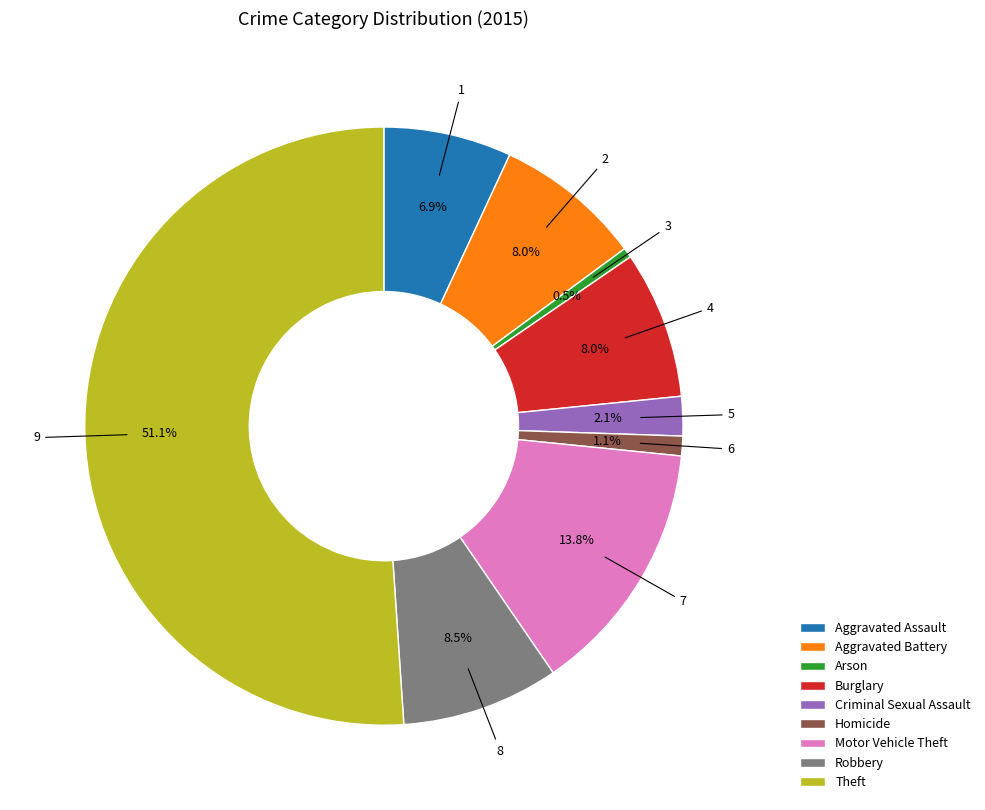

Combined, do Robbery and Arson account for over 50%?

No